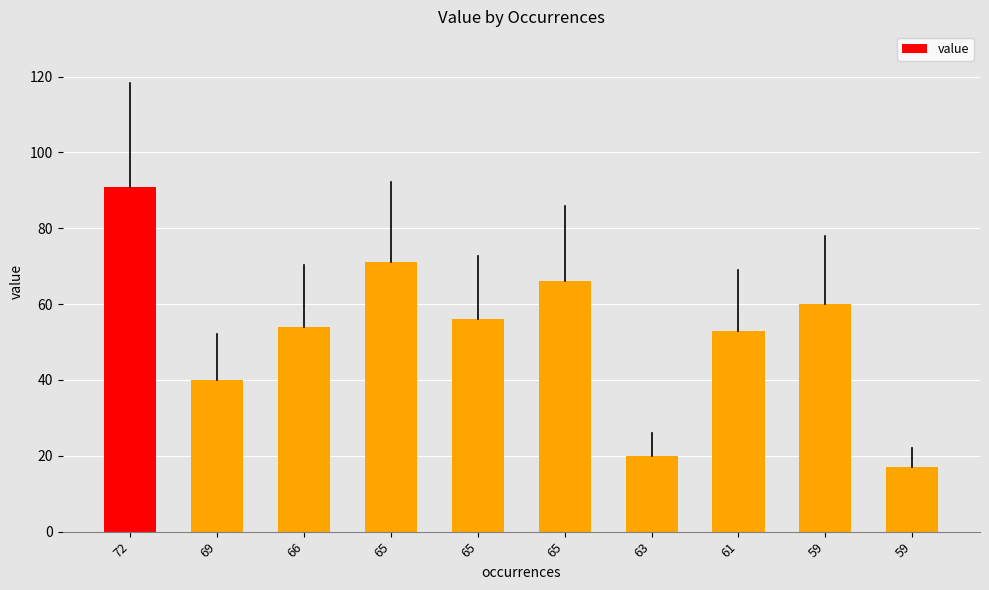

Are the bars horizontal?

No